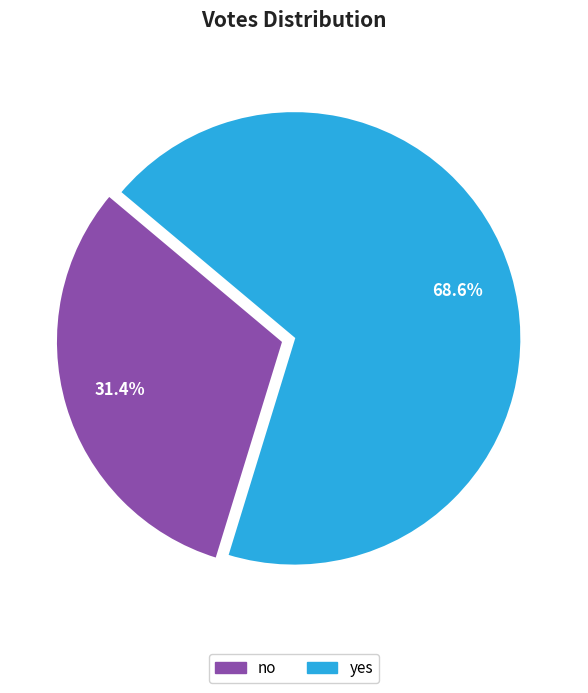

Which slice is the smallest?

no